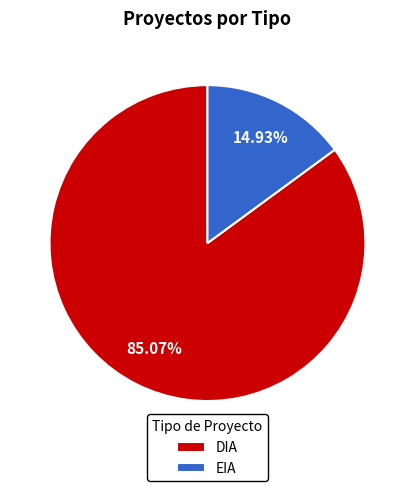

Is it true that DIA is 85% of the pie?

True